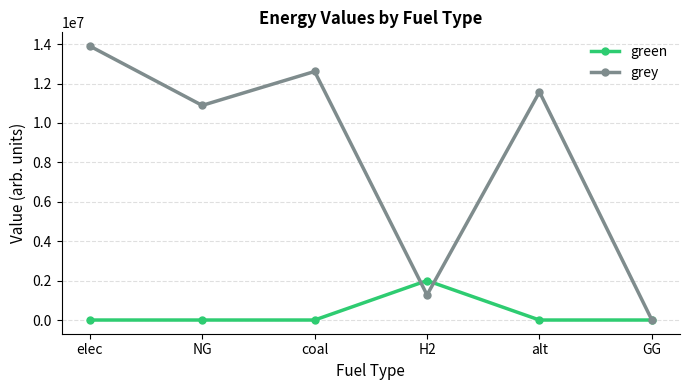

What position from the left is elec?

1